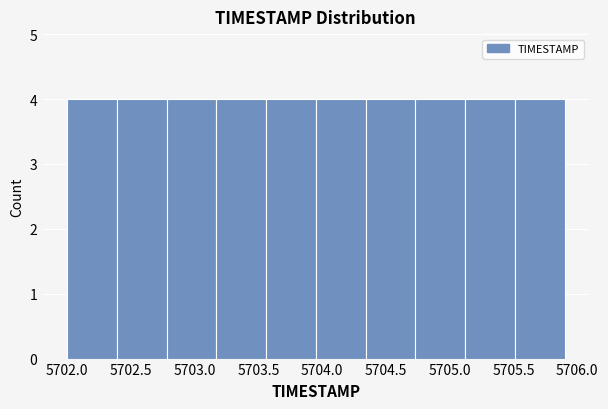

How tall is the bar that spans 5702.78 to 5703.17 on the x-axis? Neither the bar edges nor the heights are printed on the chart, so give them approximately, as read against the axes.

4